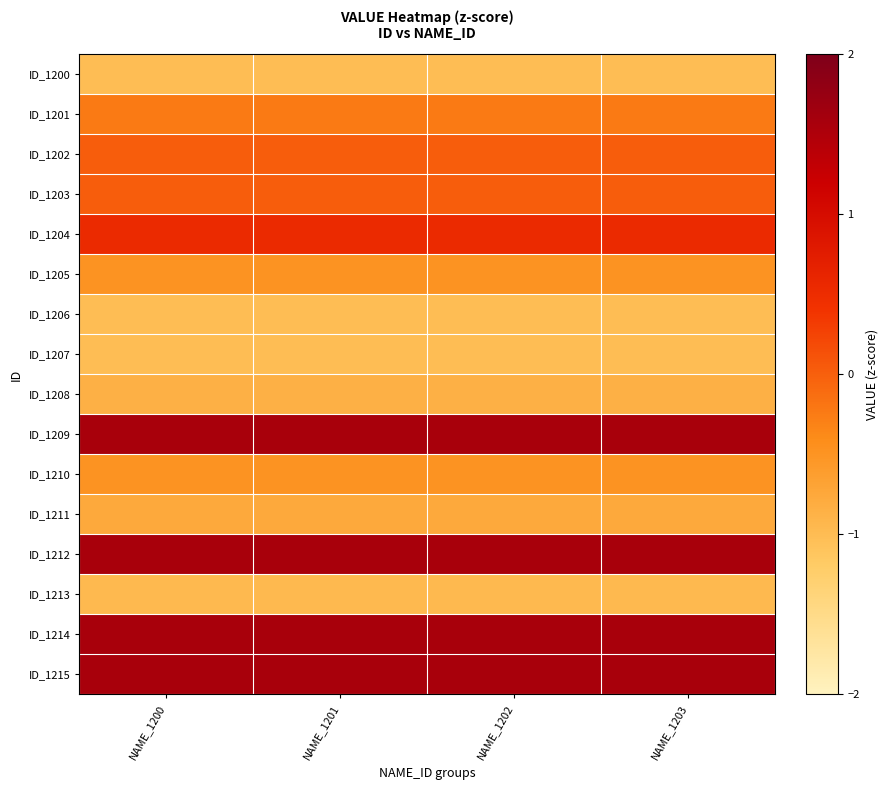

Reading left to right, transcribe all the data shown in this chart.

ID_1200: NAME_1200=-1.0	NAME_1201=-1.0	NAME_1202=-1.0	NAME_1203=-1.0
ID_1201: NAME_1200=-0.2	NAME_1201=-0.2	NAME_1202=-0.2	NAME_1203=-0.2
ID_1202: NAME_1200=0.0	NAME_1201=0.0	NAME_1202=0.0	NAME_1203=0.0
ID_1203: NAME_1200=0.0	NAME_1201=0.0	NAME_1202=0.0	NAME_1203=0.0
ID_1204: NAME_1200=0.5	NAME_1201=0.5	NAME_1202=0.5	NAME_1203=0.5
ID_1205: NAME_1200=-0.5	NAME_1201=-0.5	NAME_1202=-0.5	NAME_1203=-0.5
ID_1206: NAME_1200=-1.0	NAME_1201=-1.0	NAME_1202=-1.0	NAME_1203=-1.0
ID_1207: NAME_1200=-1.0	NAME_1201=-1.0	NAME_1202=-1.0	NAME_1203=-1.0
ID_1208: NAME_1200=-0.9	NAME_1201=-0.9	NAME_1202=-0.9	NAME_1203=-0.9
ID_1209: NAME_1200=1.6	NAME_1201=1.6	NAME_1202=1.6	NAME_1203=1.6
ID_1210: NAME_1200=-0.5	NAME_1201=-0.5	NAME_1202=-0.5	NAME_1203=-0.5
ID_1211: NAME_1200=-0.8	NAME_1201=-0.8	NAME_1202=-0.8	NAME_1203=-0.8
ID_1212: NAME_1200=1.6	NAME_1201=1.6	NAME_1202=1.6	NAME_1203=1.6
ID_1213: NAME_1200=-1.0	NAME_1201=-1.0	NAME_1202=-1.0	NAME_1203=-1.0
ID_1214: NAME_1200=1.6	NAME_1201=1.6	NAME_1202=1.6	NAME_1203=1.6
ID_1215: NAME_1200=1.6	NAME_1201=1.6	NAME_1202=1.6	NAME_1203=1.6